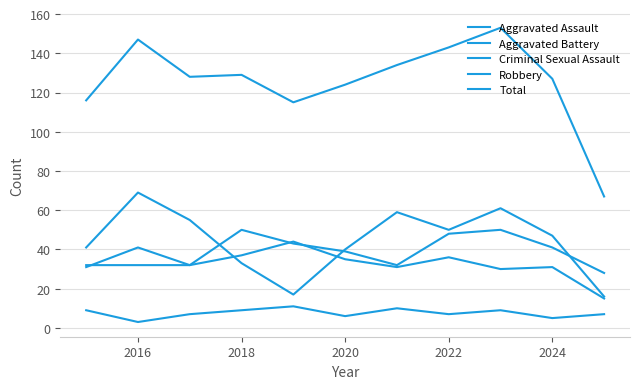

Does the chart display data point markers on the line(s)?

No